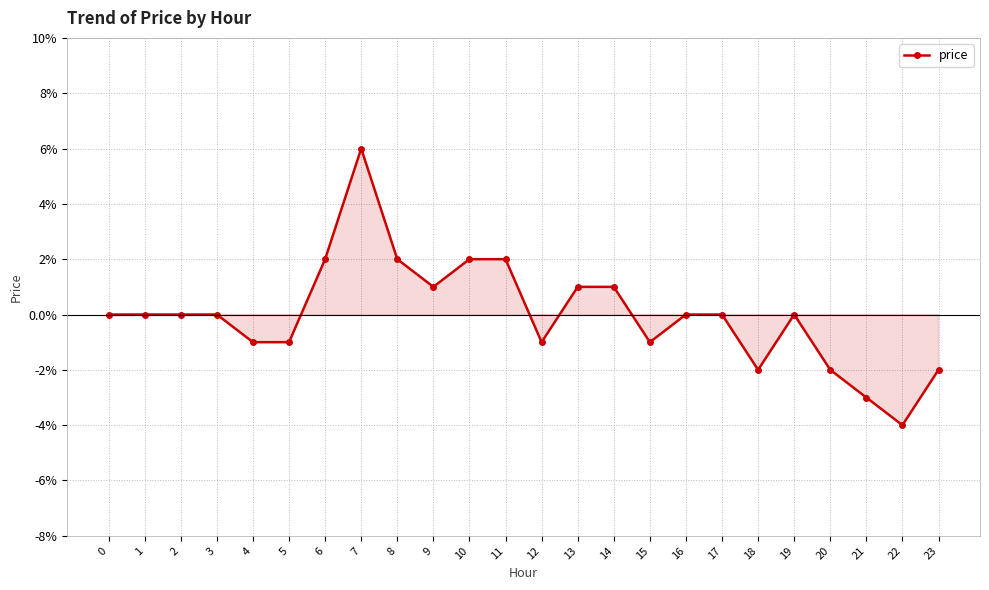

Which category has the highest value across all series?

7